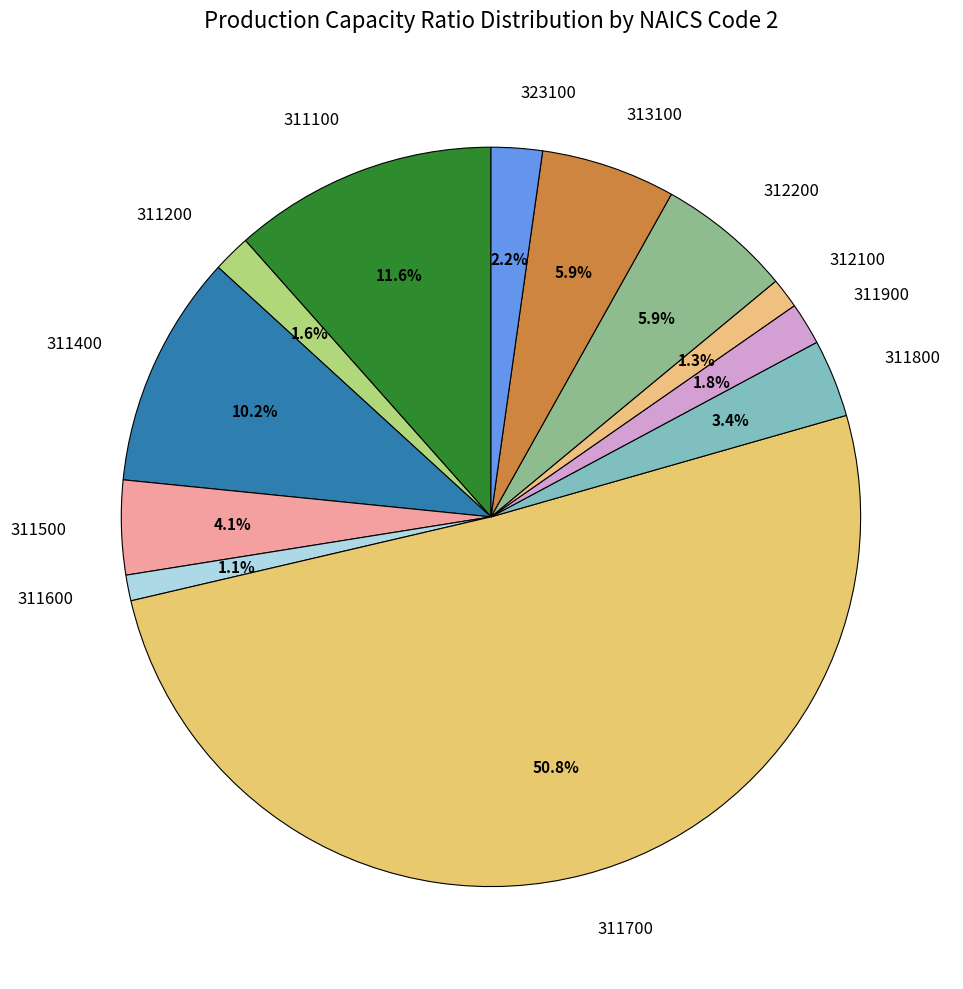

Combined, do 311400 and 311800 account for over 50%?

No